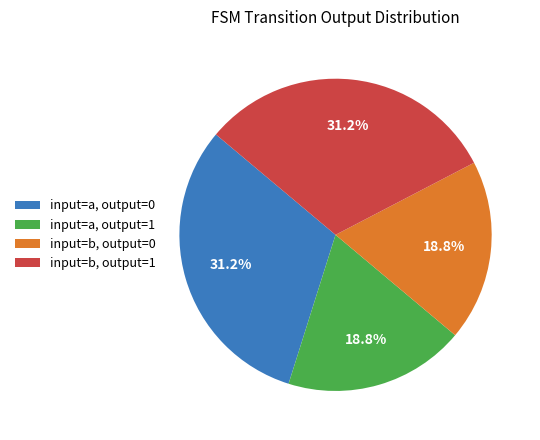

Does input=a, output=0 represent more than half of the total?

No